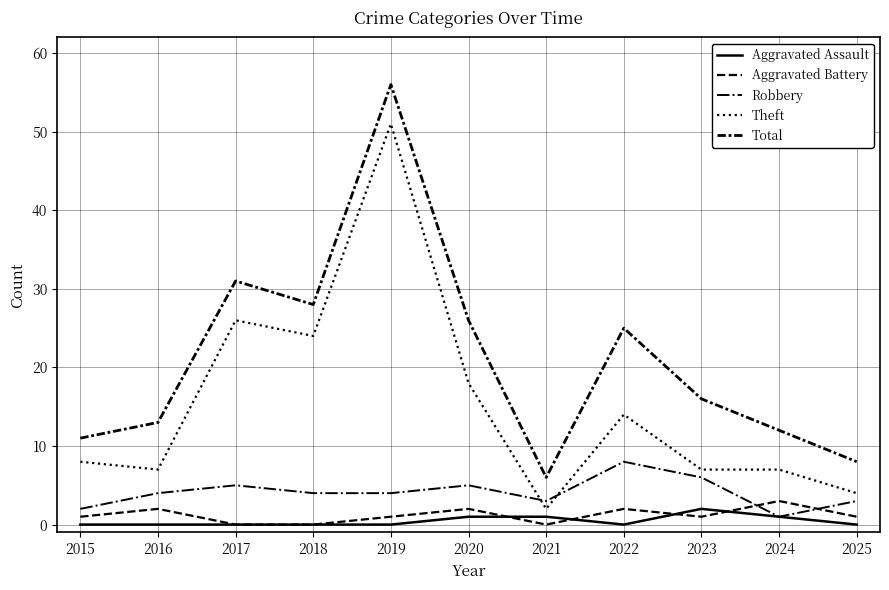

Does the chart have visible grid lines?

Yes